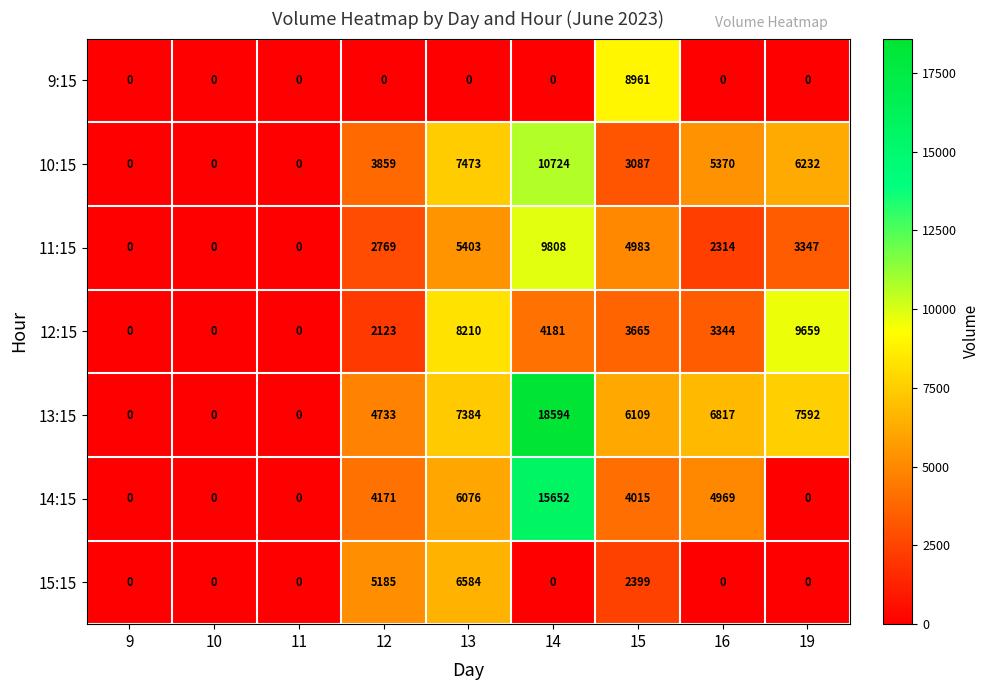

At how many categories does at least one series exceed 8652?

3